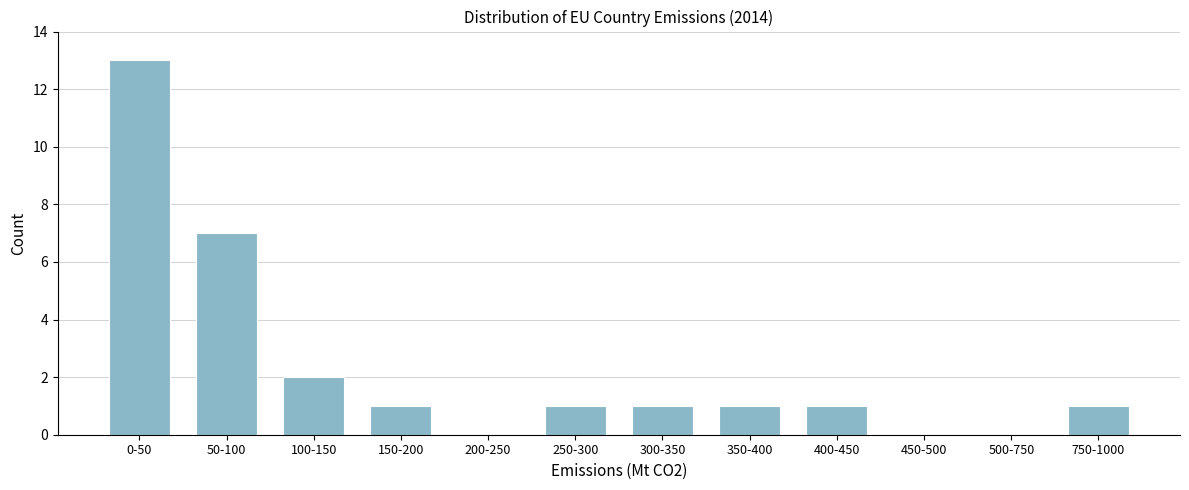

Reading right to left, extract all data points from this chart.

750-1000=1	500-750=0	450-500=0	400-450=1	350-400=1	300-350=1	250-300=1	200-250=0	150-200=1	100-150=2	50-100=7	0-50=13